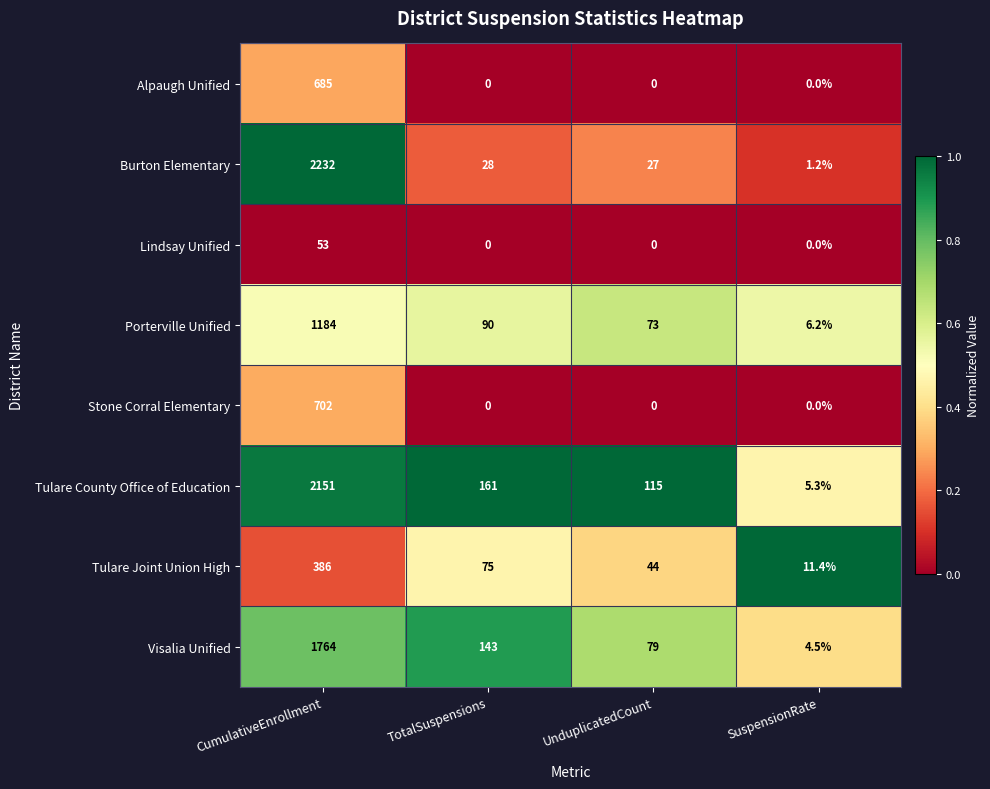

Rank the series at CumulativeEnrollment from highest to lowest value.

Burton Elementary, Tulare County Office of Education, Visalia Unified, Porterville Unified, Stone Corral Elementary, Alpaugh Unified, Tulare Joint Union High, Lindsay Unified